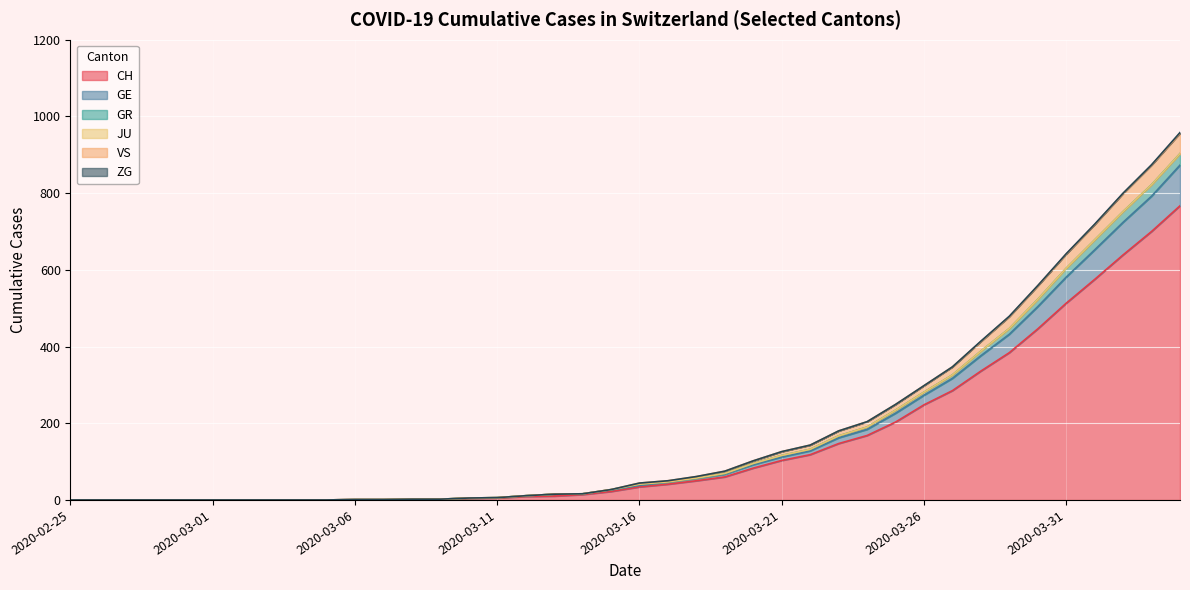

The value of GE at 2020-04-02 is 373. True or false?

False